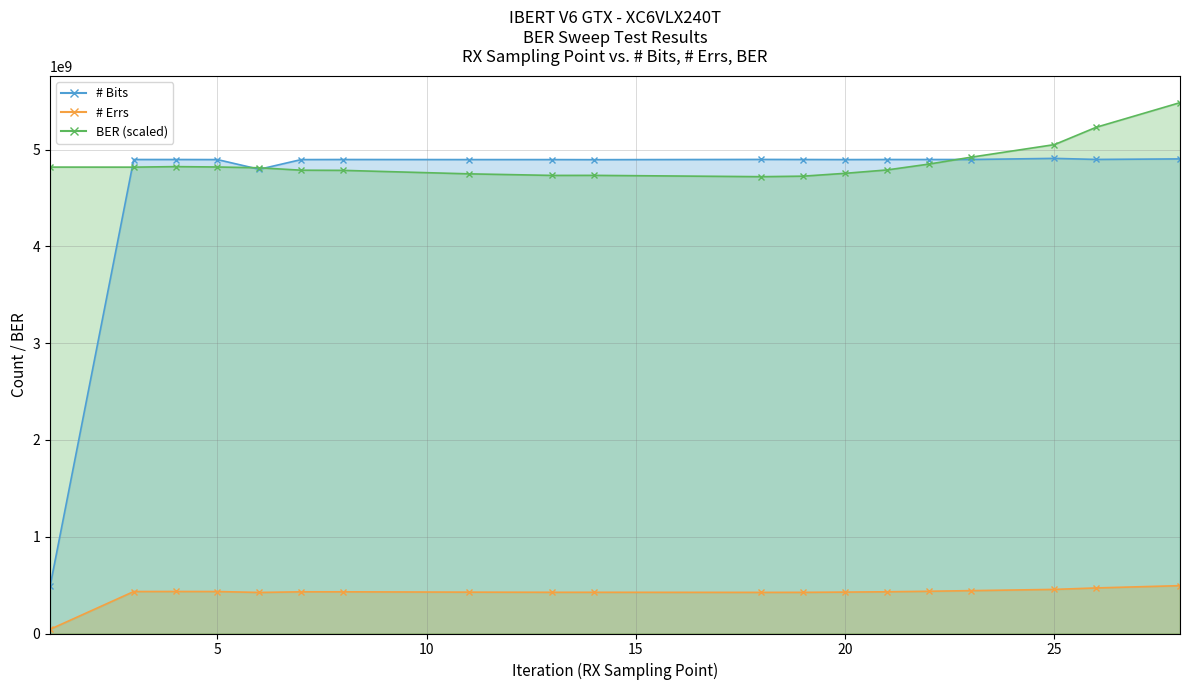

The value of BER at 26 is 5232155821.4. True or false?

True